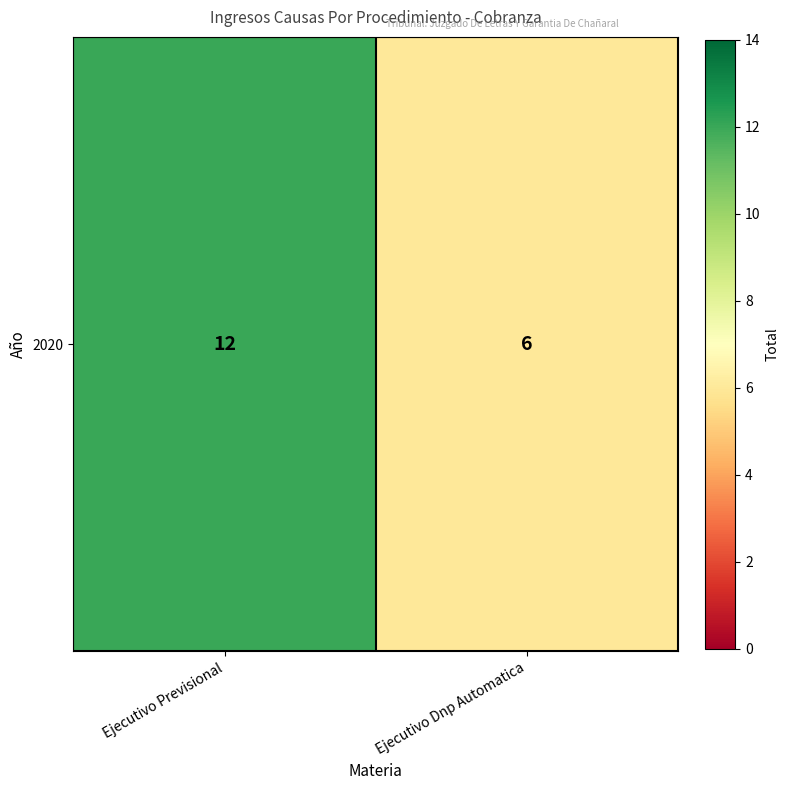

What is the greatest value displayed?

12